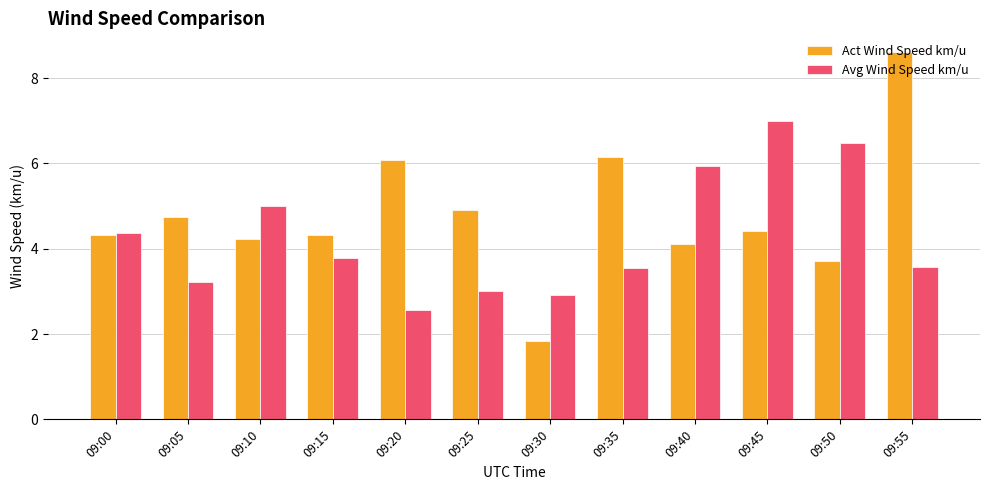

What is the difference between the Act Wind Speed km/u values at 09:45 and 09:05?

0.3